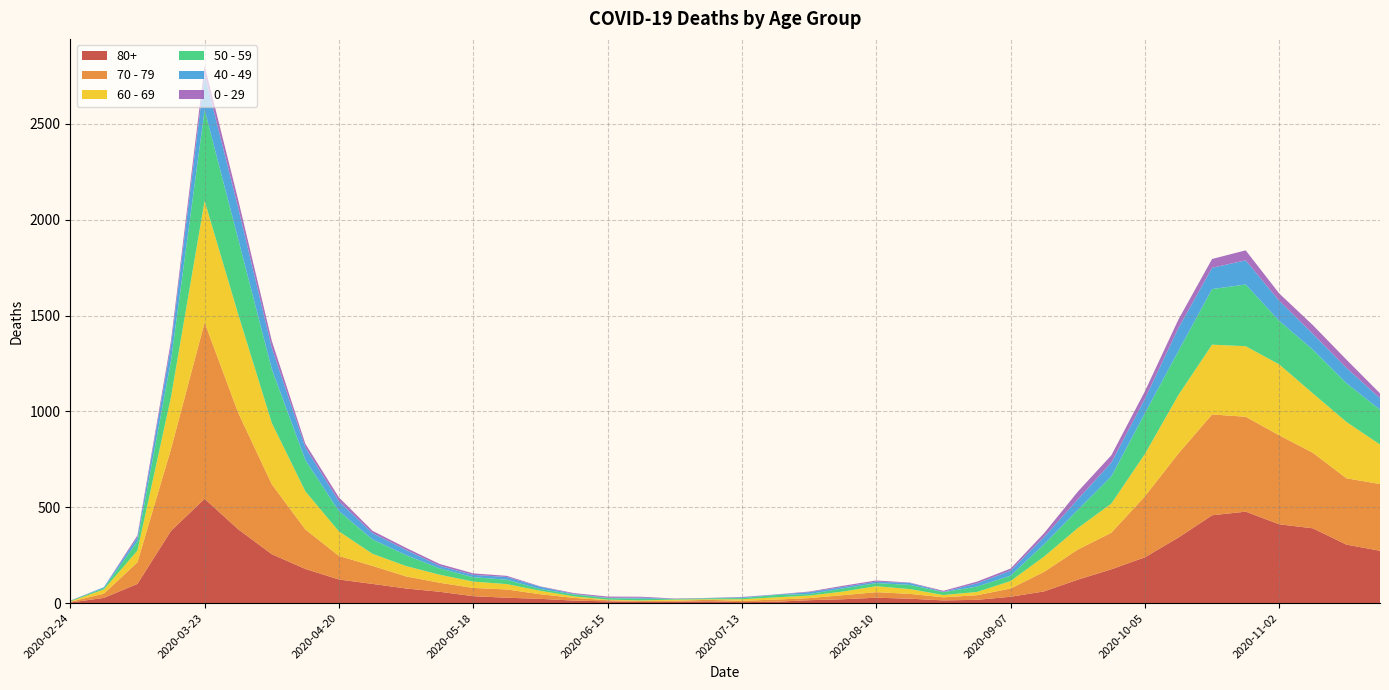

Reading left to right, extract all data points from this chart.

80+: 2020-02-24=3	2020-03-02=27	2020-03-09=100	2020-03-16=377	2020-03-23=544	2020-03-30=385	2020-04-06=255	2020-04-13=178	2020-04-20=123	2020-04-27=100	2020-05-04=76	2020-05-11=59	2020-05-18=36	2020-05-25=28	2020-06-01=22	2020-06-08=13	2020-06-15=9	2020-06-22=6	2020-06-29=7	2020-07-06=9	2020-07-13=5	2020-07-20=7	2020-07-27=15	2020-08-03=20	2020-08-10=28	2020-08-17=23	2020-08-24=14	2020-08-31=17	2020-09-07=33	2020-09-14=61	2020-09-21=122	2020-09-28=176	2020-10-05=239	2020-10-12=342	2020-10-19=458	2020-10-26=477	2020-11-02=411	2020-11-09=390	2020-11-16=305	2020-11-23=273
70 - 79: 2020-02-24=4	2020-03-02=22	2020-03-09=113	2020-03-16=427	2020-03-23=920	2020-03-30=608	2020-04-06=365	2020-04-13=206	2020-04-20=123	2020-04-27=94	2020-05-04=63	2020-05-11=47	2020-05-18=43	2020-05-25=43	2020-06-01=24	2020-06-08=14	2020-06-15=6	2020-06-22=5	2020-06-29=5	2020-07-06=8	2020-07-13=7	2020-07-20=11	2020-07-27=11	2020-08-03=21	2020-08-10=29	2020-08-17=25	2020-08-24=16	2020-08-31=24	2020-09-07=43	2020-09-14=102	2020-09-21=157	2020-09-28=191	2020-10-05=318	2020-10-12=439	2020-10-19=526	2020-10-26=495	2020-11-02=464	2020-11-09=394	2020-11-16=346	2020-11-23=348
60 - 69: 2020-02-24=2	2020-03-02=22	2020-03-09=61	2020-03-16=272	2020-03-23=634	2020-03-30=514	2020-04-06=320	2020-04-13=199	2020-04-20=128	2020-04-27=63	2020-05-04=54	2020-05-11=42	2020-05-18=33	2020-05-25=28	2020-06-01=18	2020-06-08=8	2020-06-15=3	2020-06-22=3	2020-06-29=6	2020-07-06=3	2020-07-13=8	2020-07-20=12	2020-07-27=13	2020-08-03=19	2020-08-10=31	2020-08-17=25	2020-08-24=12	2020-08-31=17	2020-09-07=39	2020-09-14=80	2020-09-21=112	2020-09-28=152	2020-10-05=221	2020-10-12=305	2020-10-19=364	2020-10-26=368	2020-11-02=370	2020-11-09=310	2020-11-16=294	2020-11-23=206
50 - 59: 2020-02-24=3	2020-03-02=7	2020-03-09=48	2020-03-16=190	2020-03-23=475	2020-03-30=392	2020-04-06=281	2020-04-13=163	2020-04-20=106	2020-04-27=75	2020-05-04=57	2020-05-11=33	2020-05-18=23	2020-05-25=23	2020-06-01=9	2020-06-08=10	2020-06-15=8	2020-06-22=9	2020-06-29=3	2020-07-06=5	2020-07-13=6	2020-07-20=12	2020-07-27=8	2020-08-03=16	2020-08-10=16	2020-08-17=22	2020-08-24=15	2020-08-31=28	2020-09-07=28	2020-09-14=64	2020-09-21=95	2020-09-28=142	2020-10-05=212	2020-10-12=230	2020-10-19=290	2020-10-26=322	2020-11-02=227	2020-11-09=228	2020-11-16=202	2020-11-23=182
40 - 49: 2020-02-24=0	2020-03-02=5	2020-03-09=21	2020-03-16=79	2020-03-23=183	2020-03-30=163	2020-04-06=111	2020-04-13=66	2020-04-20=51	2020-04-27=33	2020-05-04=27	2020-05-11=13	2020-05-18=12	2020-05-25=14	2020-06-01=12	2020-06-08=3	2020-06-15=2	2020-06-22=5	2020-06-29=1	2020-07-06=1	2020-07-13=4	2020-07-20=2	2020-07-27=10	2020-08-03=8	2020-08-10=8	2020-08-17=10	2020-08-24=2	2020-08-31=17	2020-09-07=26	2020-09-14=38	2020-09-21=55	2020-09-28=72	2020-10-05=76	2020-10-12=120	2020-10-19=111	2020-10-26=126	2020-11-02=105	2020-11-09=83	2020-11-16=80	2020-11-23=60
0 - 29: 2020-02-24=1	2020-03-02=0	2020-03-09=10	2020-03-16=25	2020-03-23=47	2020-03-30=42	2020-04-06=36	2020-04-13=19	2020-04-20=20	2020-04-27=12	2020-05-04=11	2020-05-11=10	2020-05-18=8	2020-05-25=6	2020-06-01=2	2020-06-08=4	2020-06-15=6	2020-06-22=5	2020-06-29=2	2020-07-06=1	2020-07-13=2	2020-07-20=1	2020-07-27=3	2020-08-03=6	2020-08-10=6	2020-08-17=2	2020-08-24=5	2020-08-31=9	2020-09-07=11	2020-09-14=20	2020-09-21=40	2020-09-28=38	2020-10-05=39	2020-10-12=44	2020-10-19=46	2020-10-26=52	2020-11-02=38	2020-11-09=45	2020-11-16=43	2020-11-23=25